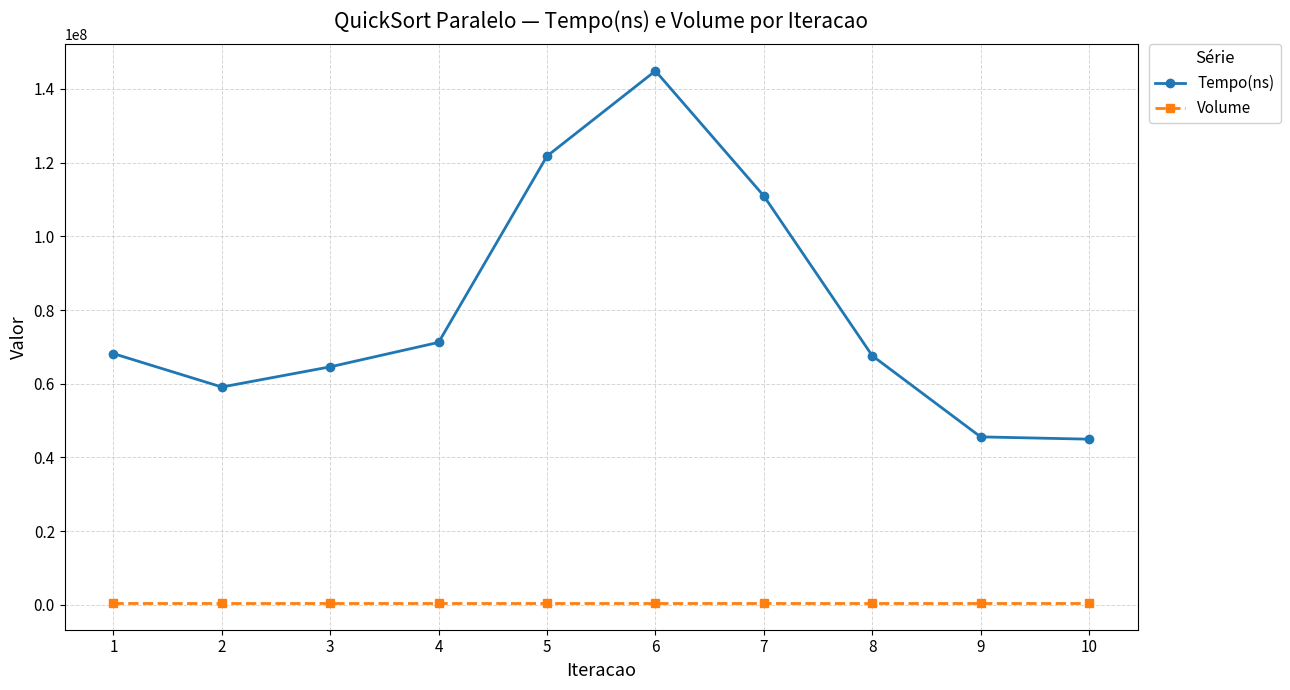

What is the greatest value displayed?

144862500